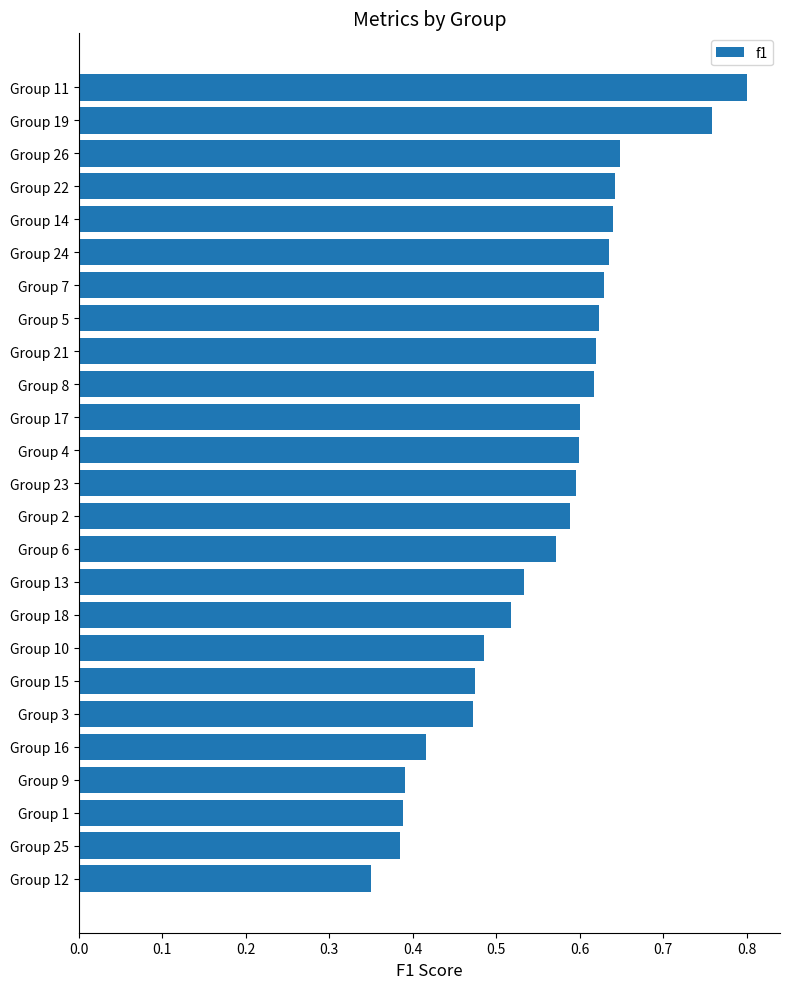

Is it true that the value at Group 24 is 0.2?

False